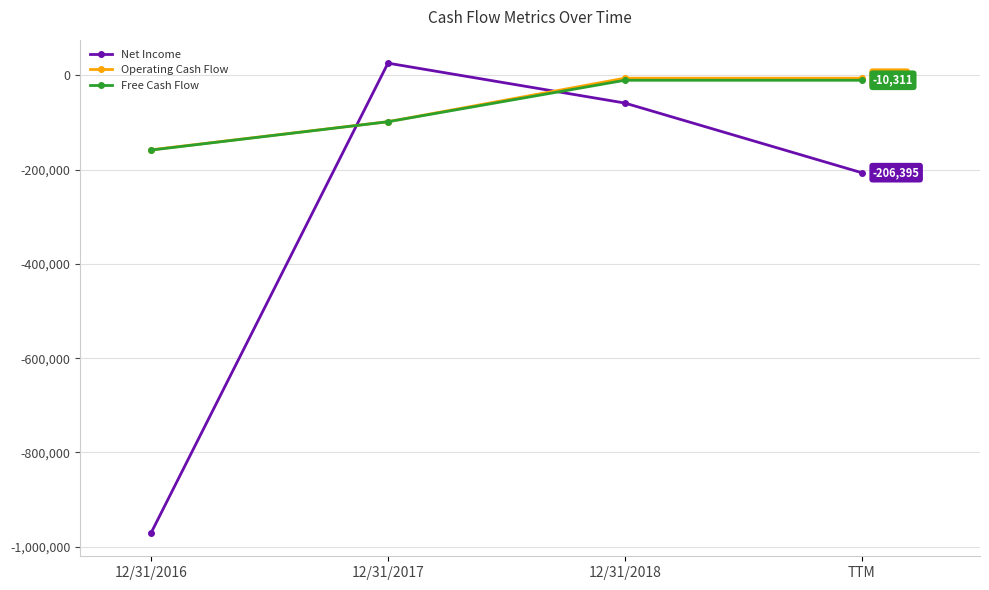

What is the label of the 3rd point from the right?

12/31/2017